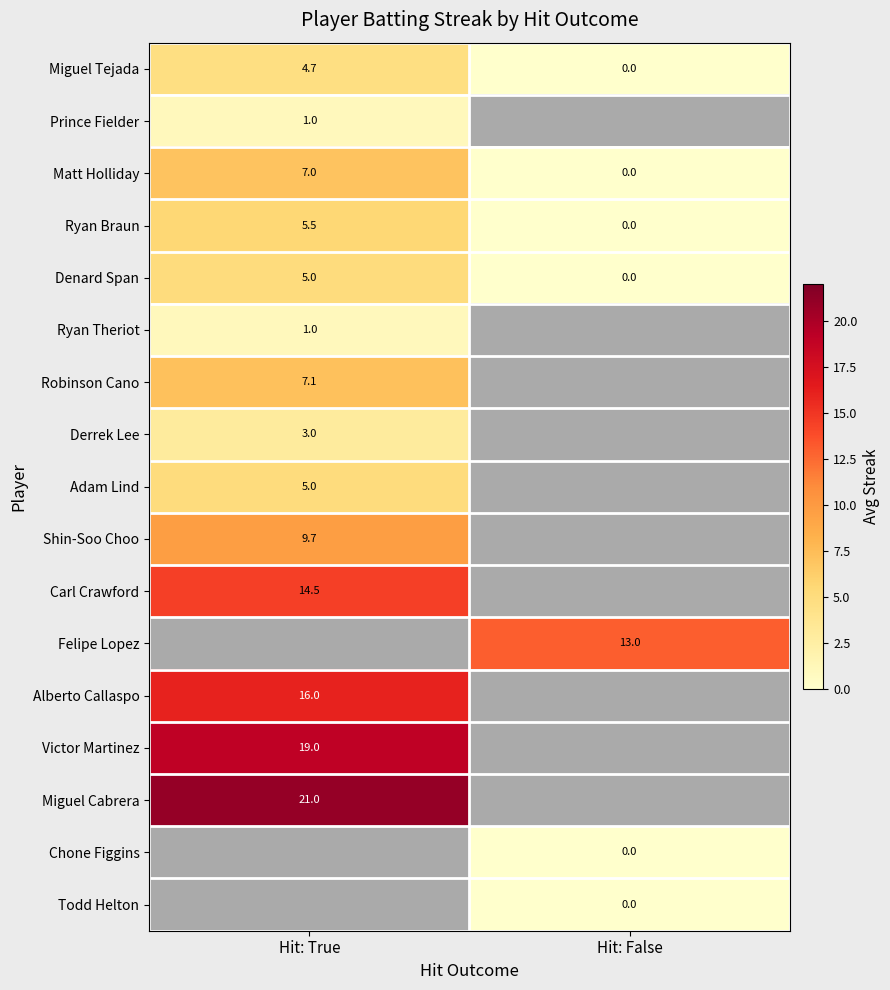

What is the difference between the highest and lowest values at Hit: True?

20.0